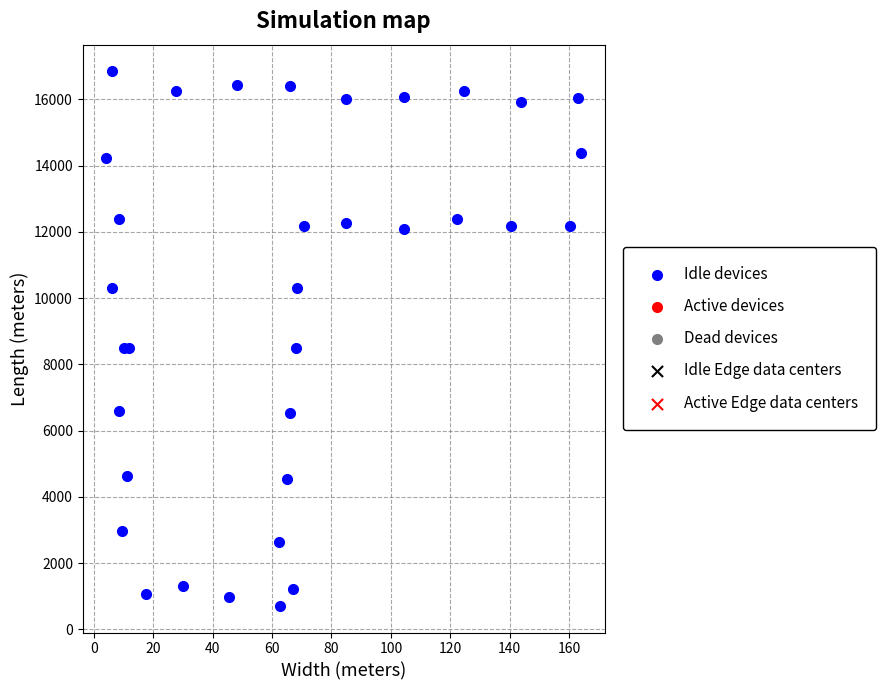

What is the range of Y values (max minus min)?

16131.2